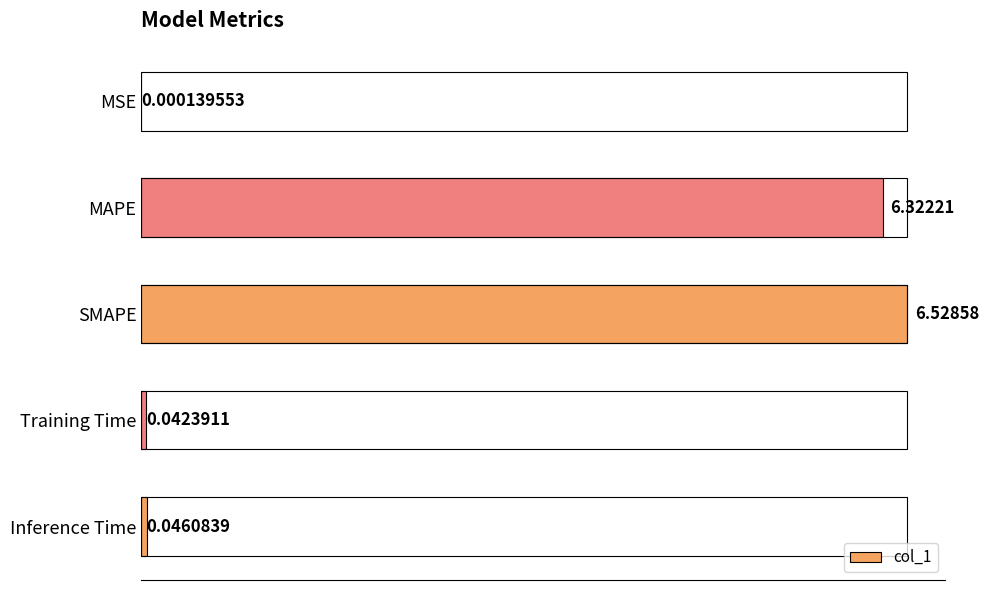

Read the value at MAPE.

6.3